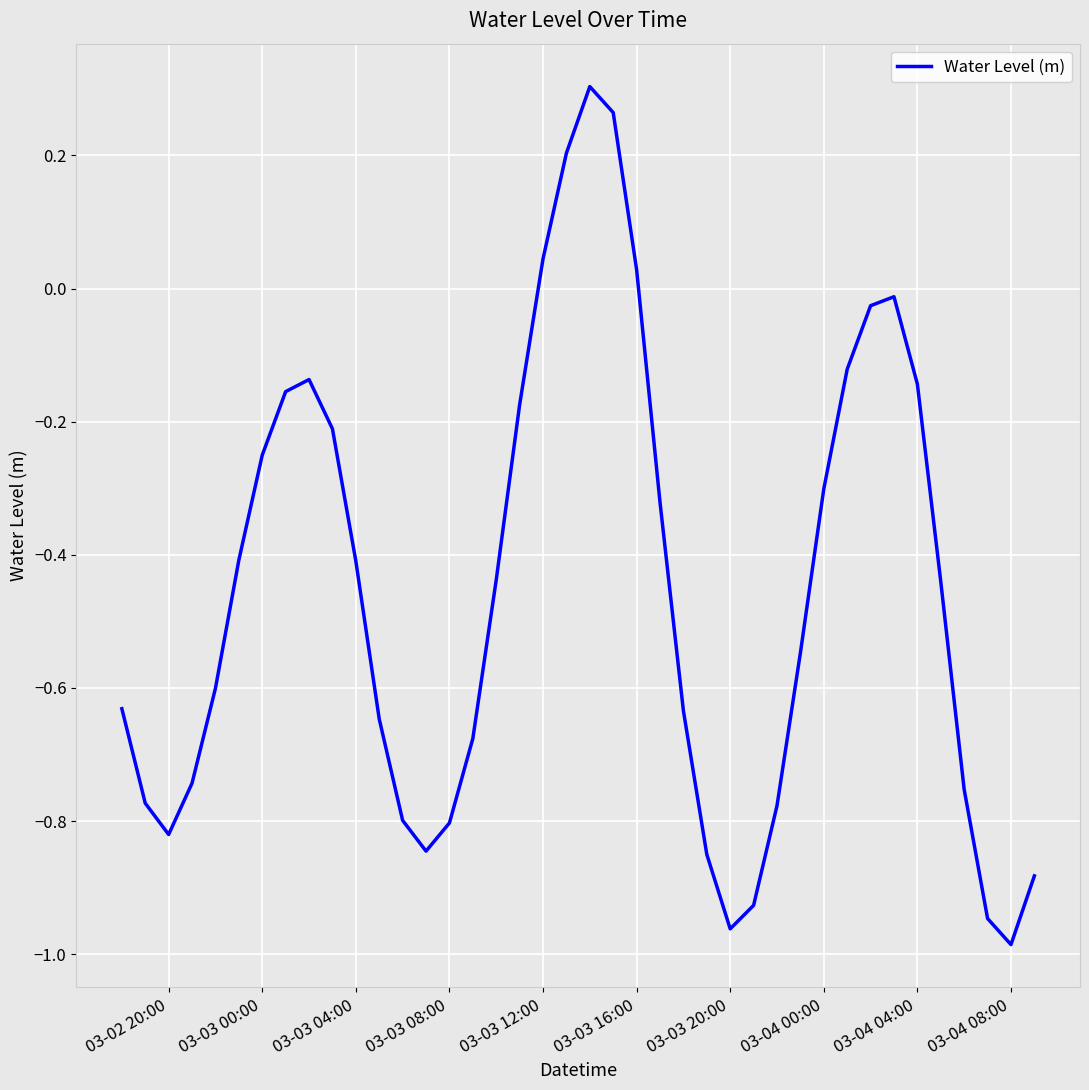

Does the chart have visible grid lines?

Yes